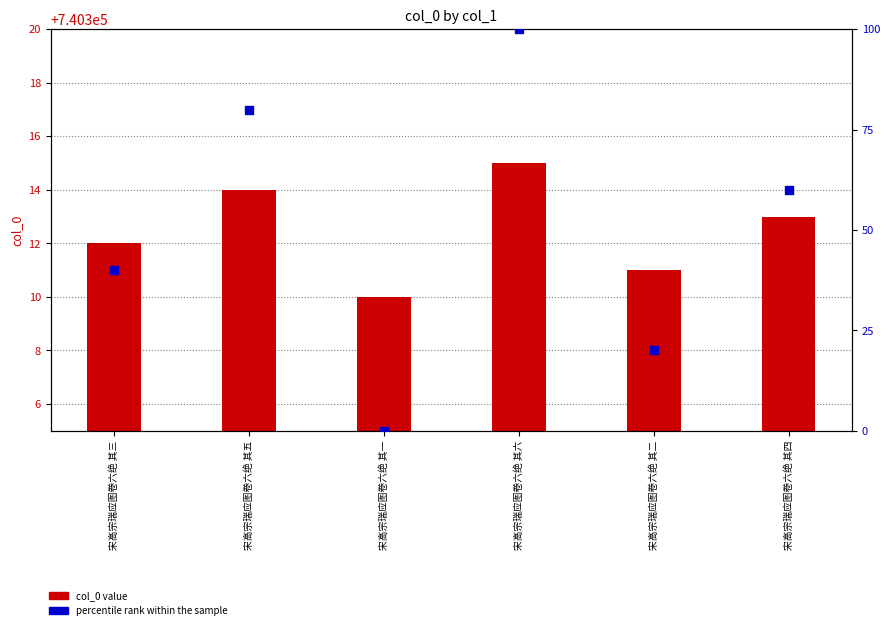

Which series has the largest total across all categories?

col_0